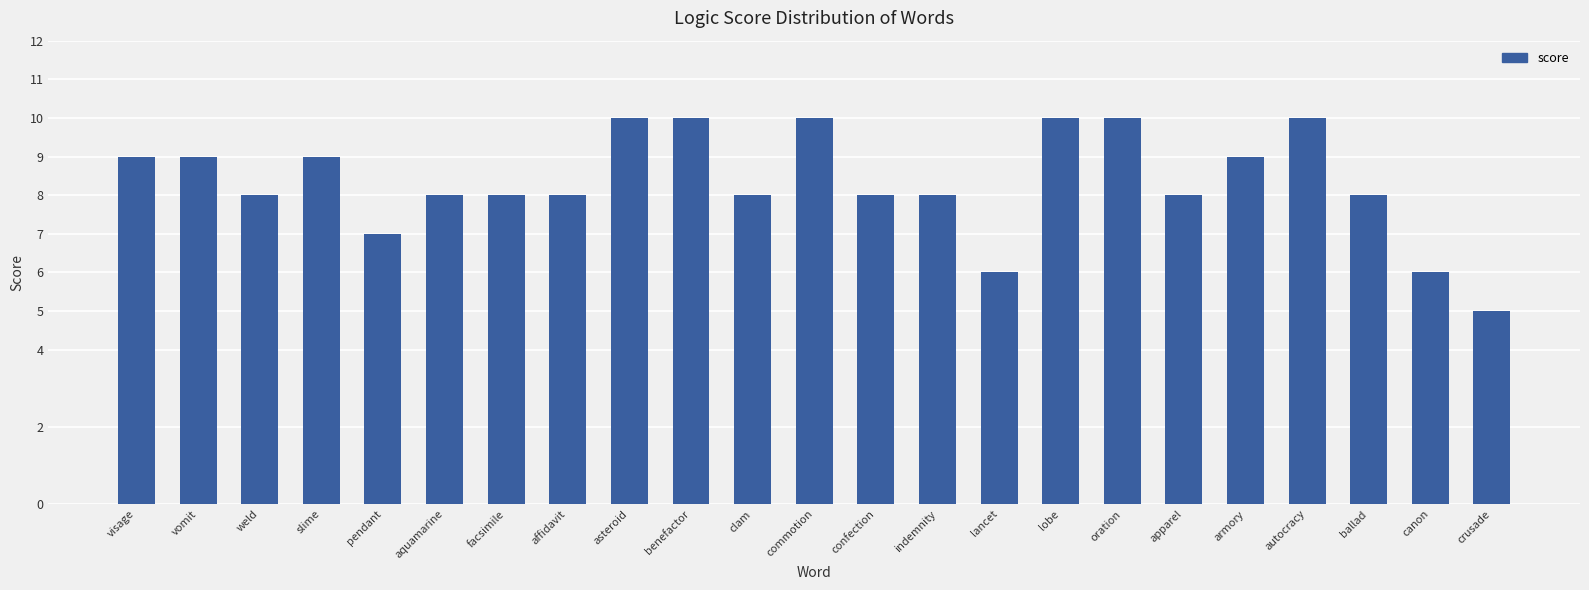

What is the label of the 3rd bar from the left?

weld